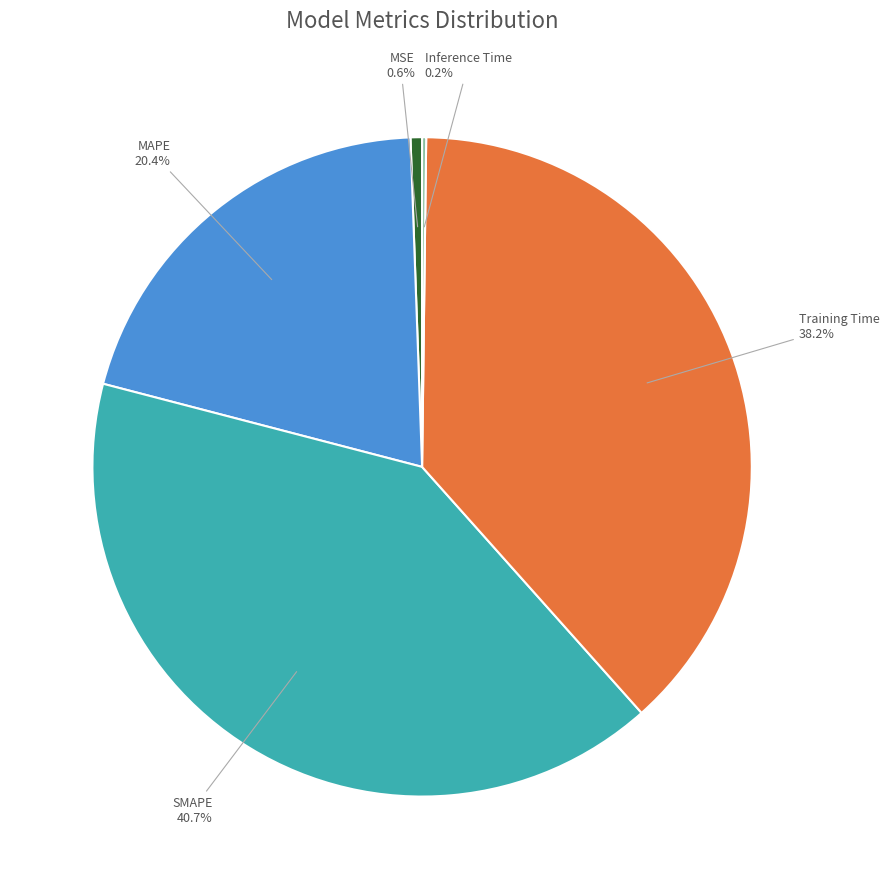

To the nearest percent, what percentage of the pie is MAPE?

20%